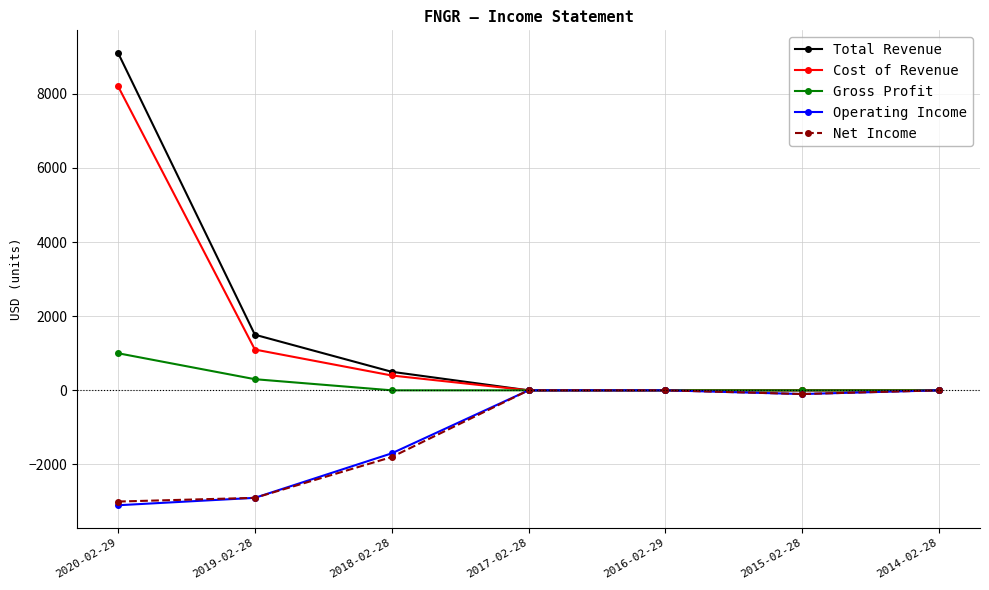

Which series changed the most between 2018-02-28 and 2017-02-28?

Net Income